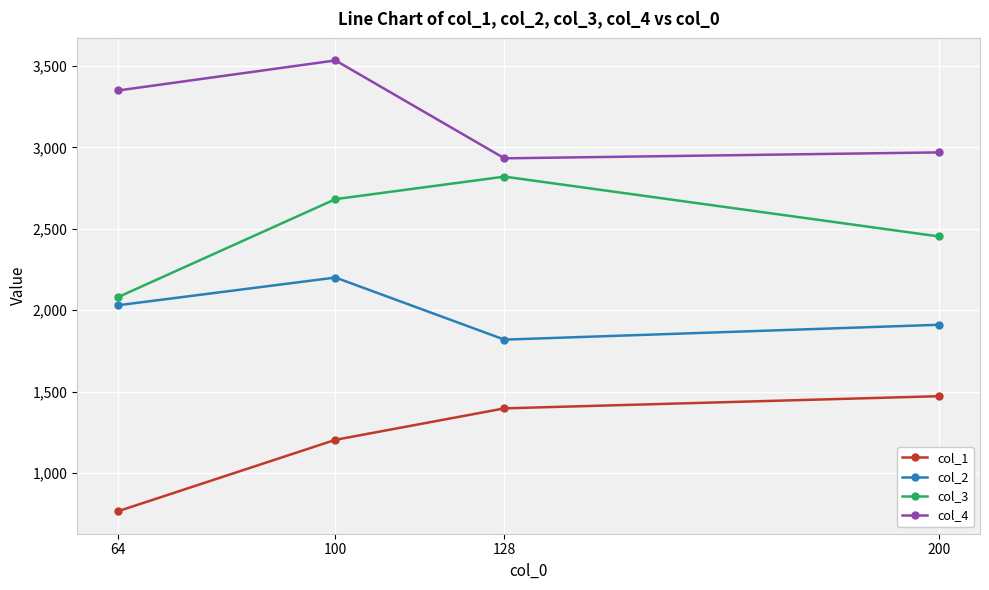

Is the value of col_3 at 200 greater than the value of col_2 at 100?

Yes